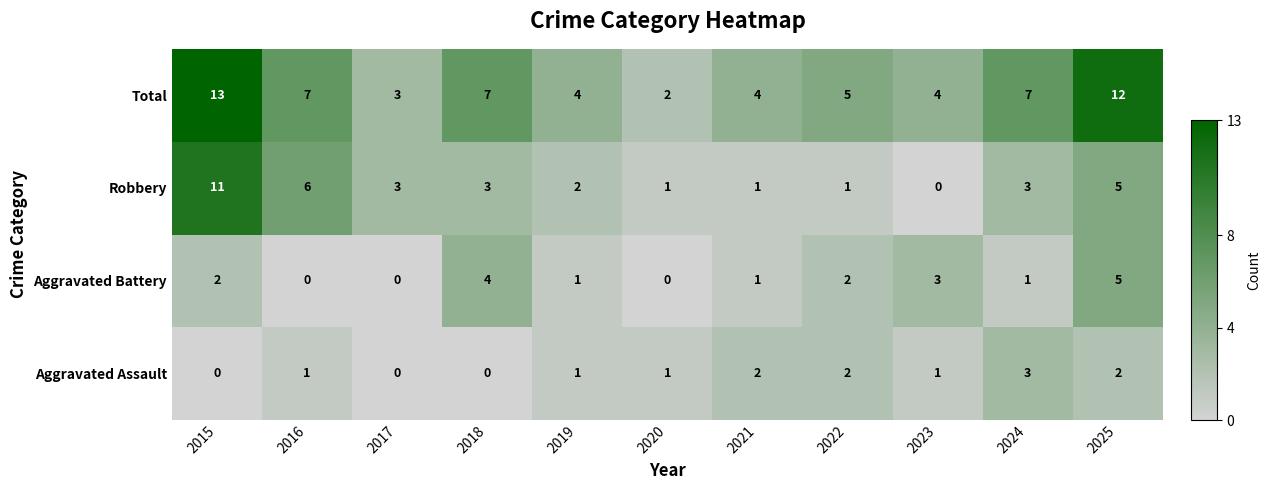

What is the sum of the Aggravated Battery values at 2021 and 2023?

4